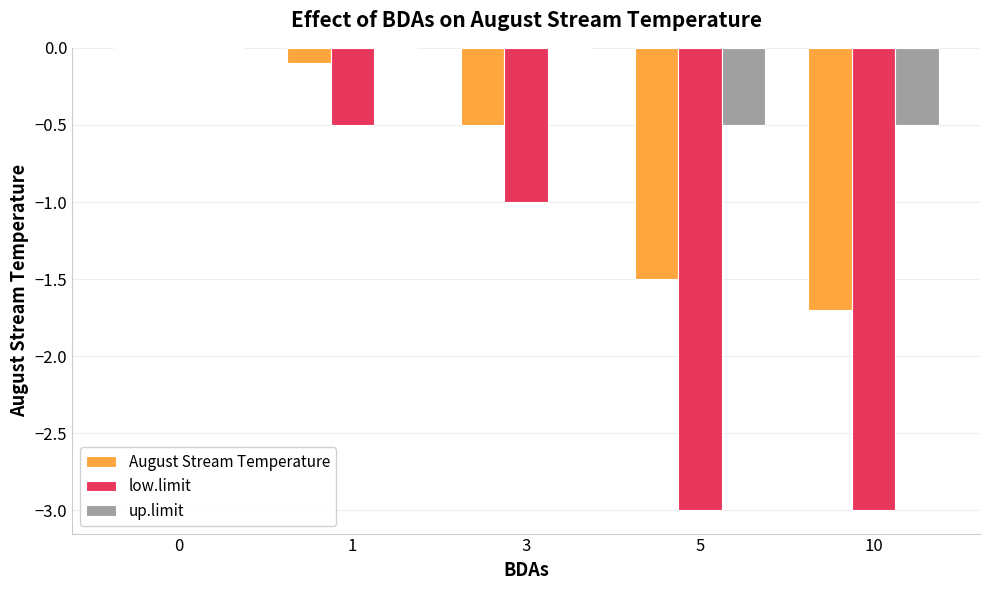

Which series has the largest total across all categories?

up.limit